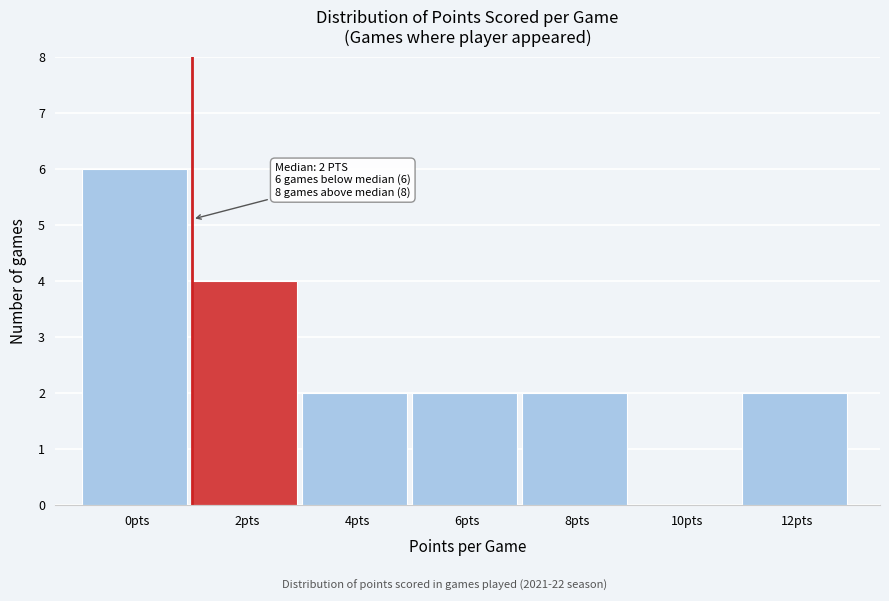

Reading left to right, what are all the values shown in this chart?

0pts=6	2pts=4	4pts=2	6pts=2	8pts=2	10pts=0	12pts=2